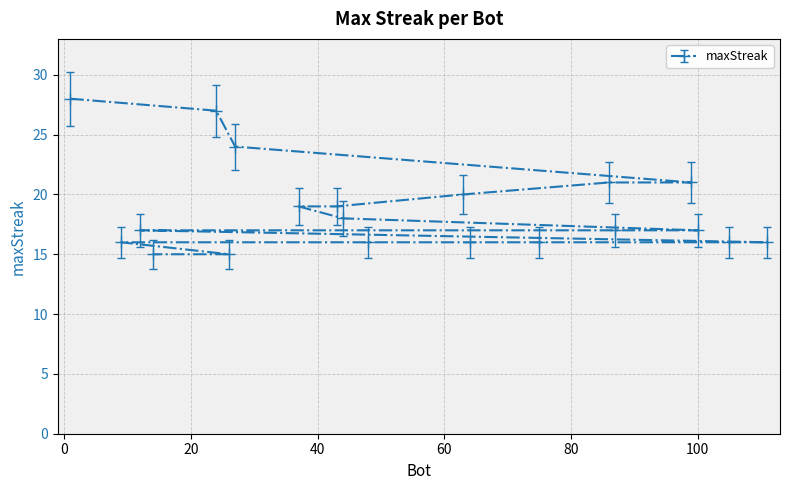

Does the chart display data point markers on the line(s)?

Yes